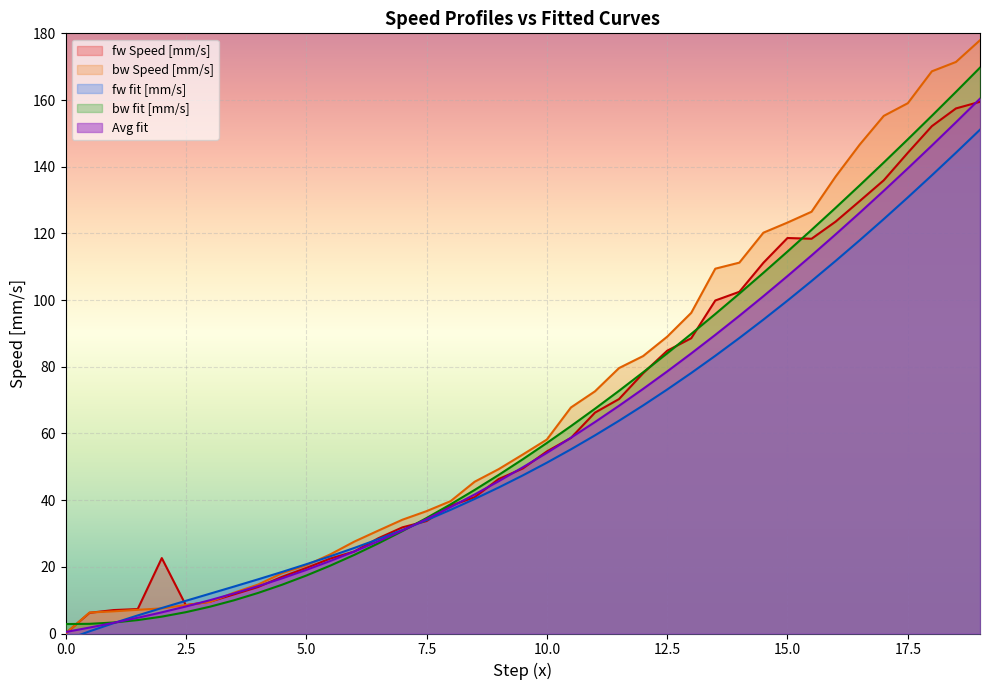

Between which two adjacent categories do fw Speed [mm/s] and fw fit [mm/s] first intersect?

2.0 and 2.5